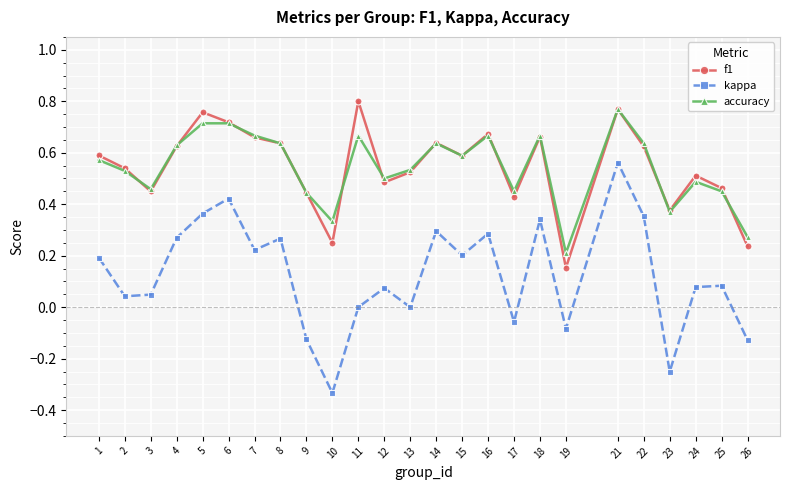

Is the value of kappa at 5 greater than the value of f1 at 24?

No